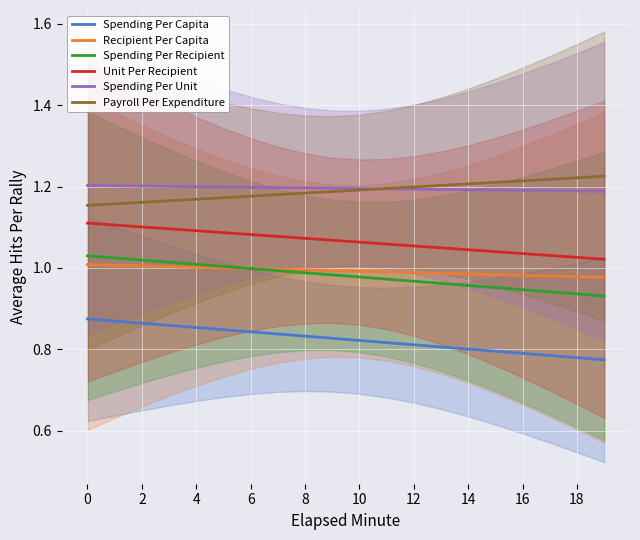

What is the value of the Payroll Per Expenditure point at the 4th from the left?

1.2